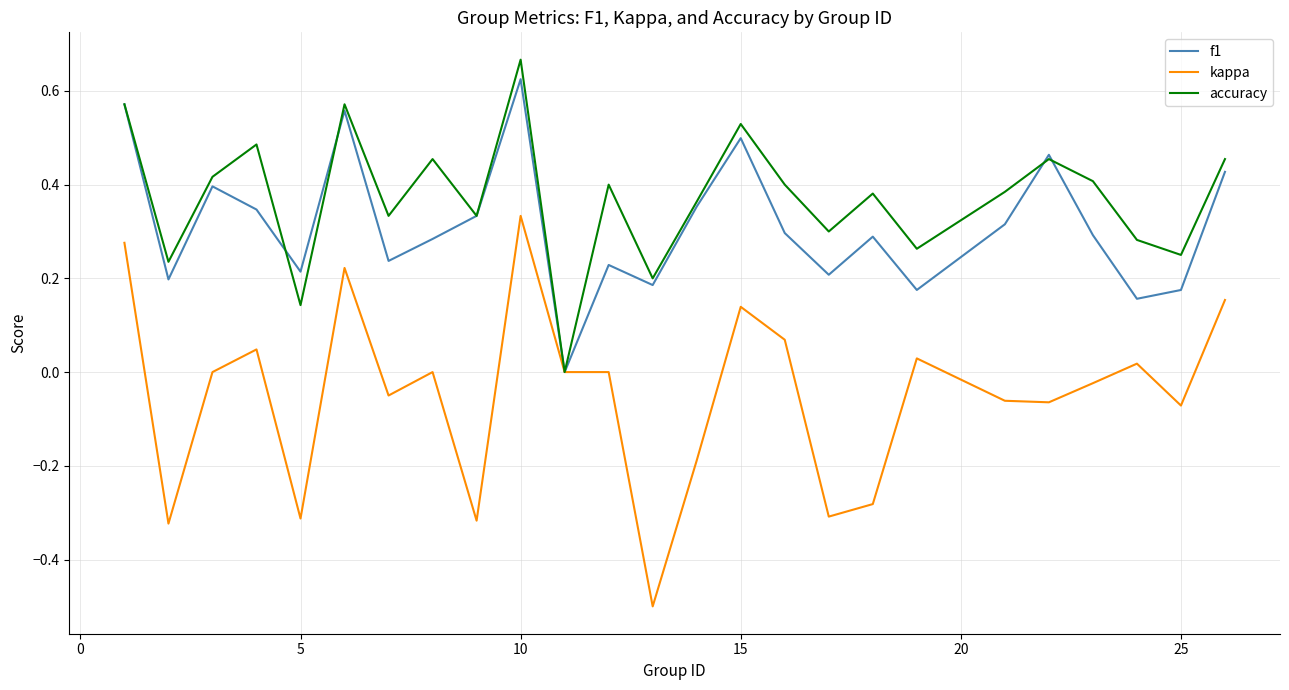

How many lines are shown in the chart?

3